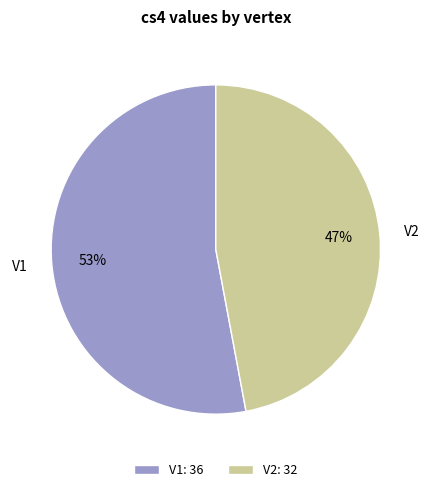

What percentage is the V1 slice, to the nearest percent?

53%